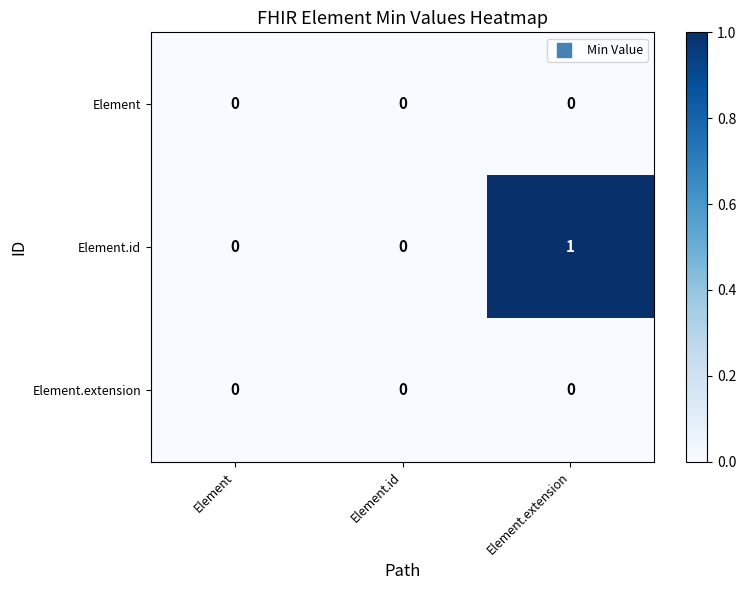

Between Element.id and Element.extension, which series saw the biggest shift?

Element.id